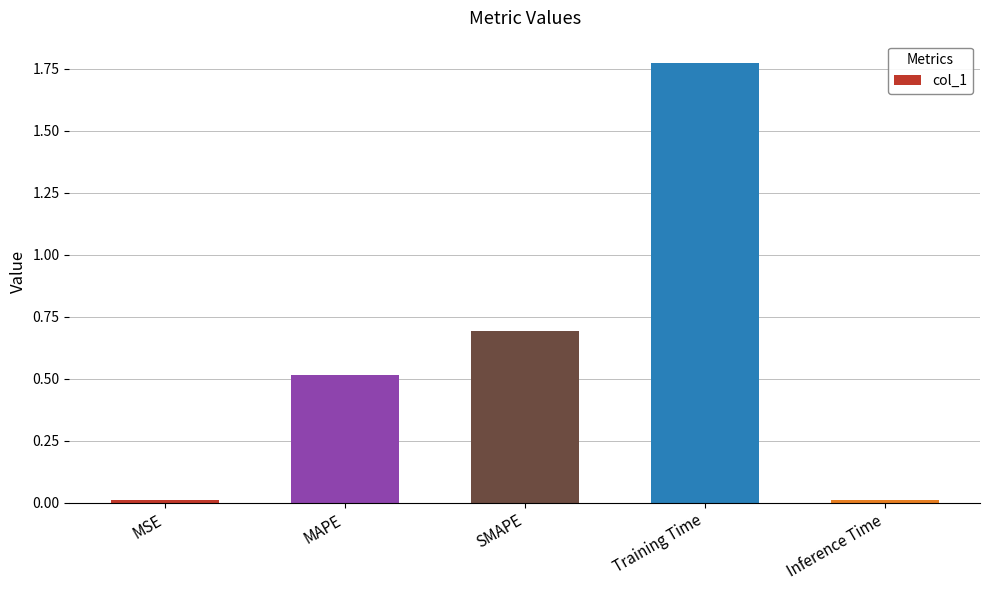

What is the label of the 3rd bar from the right?

SMAPE